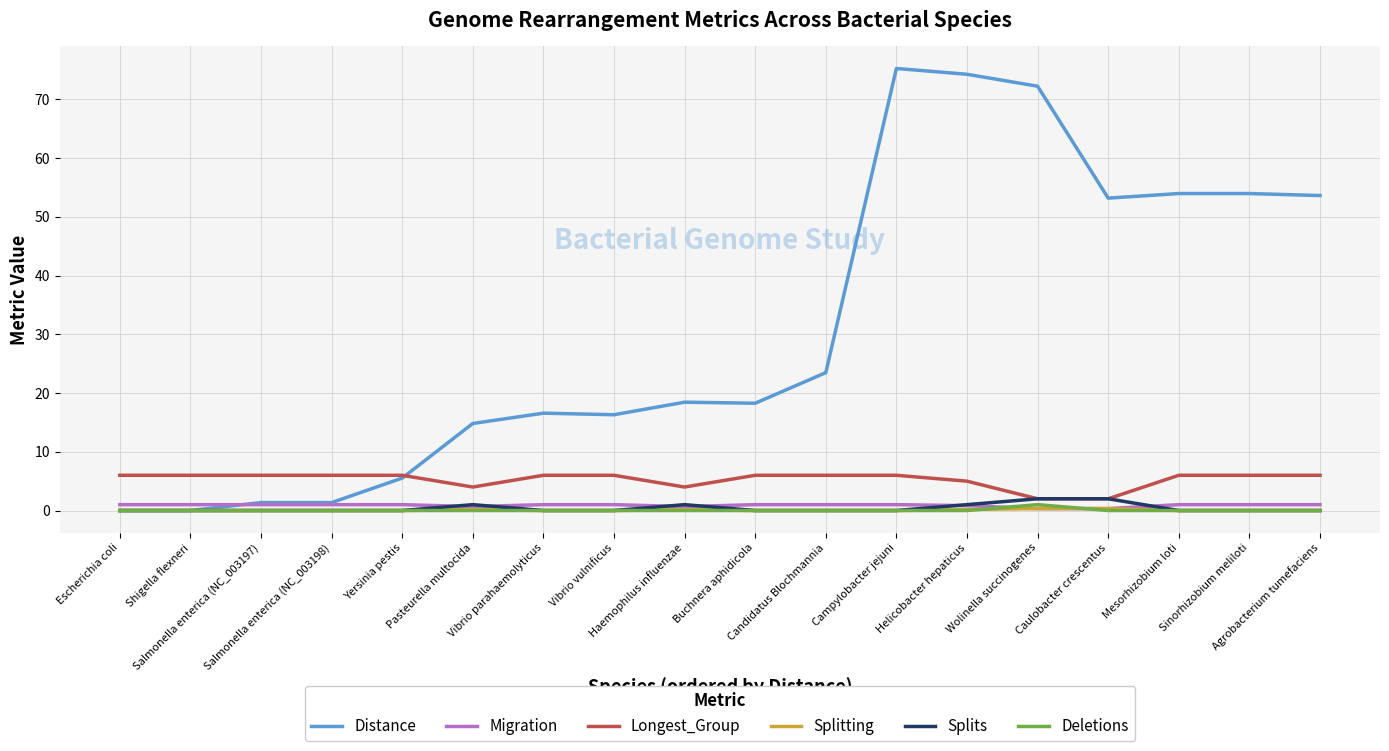

Which series has the largest range (max minus min)?

Distance